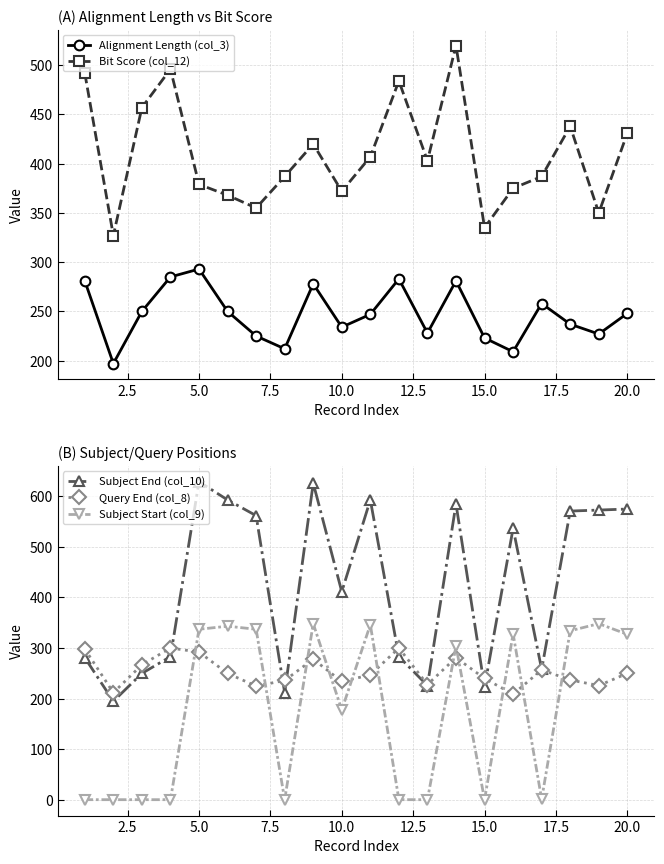

Where is the first local maximum for Subject End (col_10)?

5.0